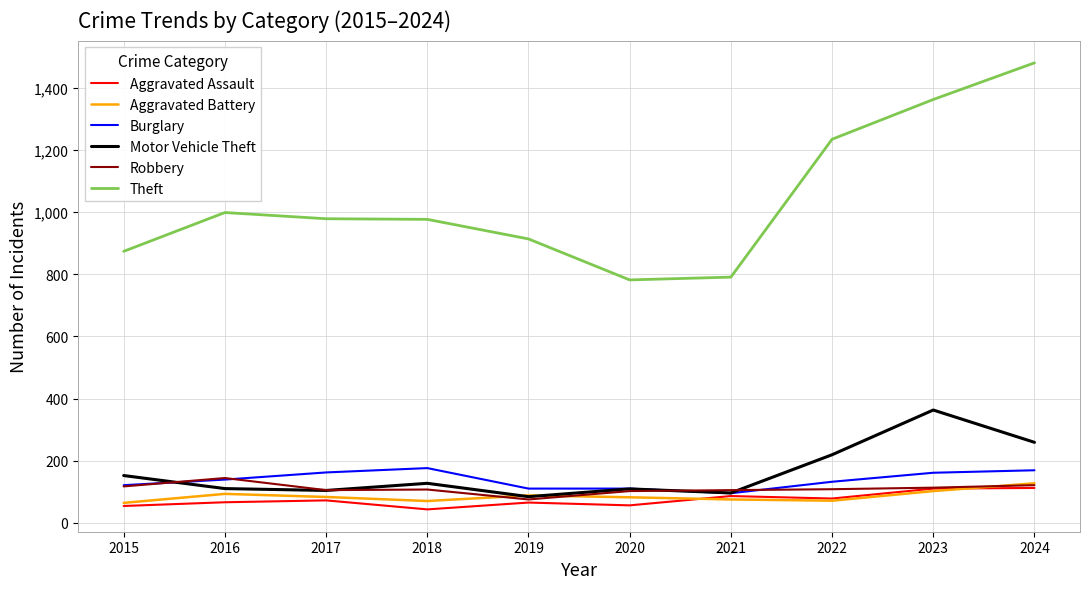

How many lines are shown in the chart?

6